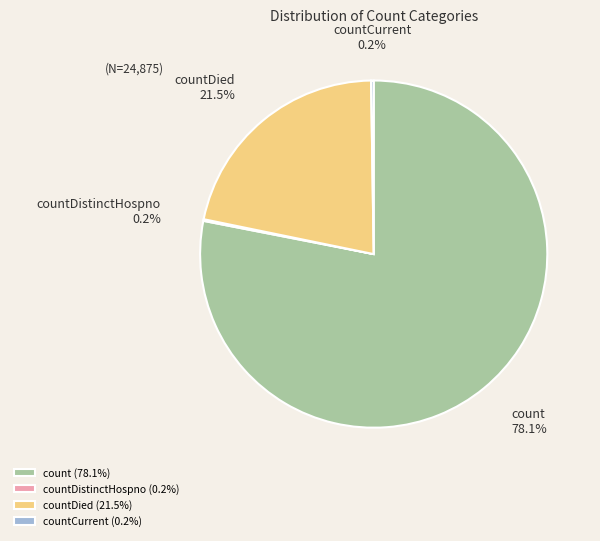

What percentage is NOT represented by countDied (21.5%)?

78.5%